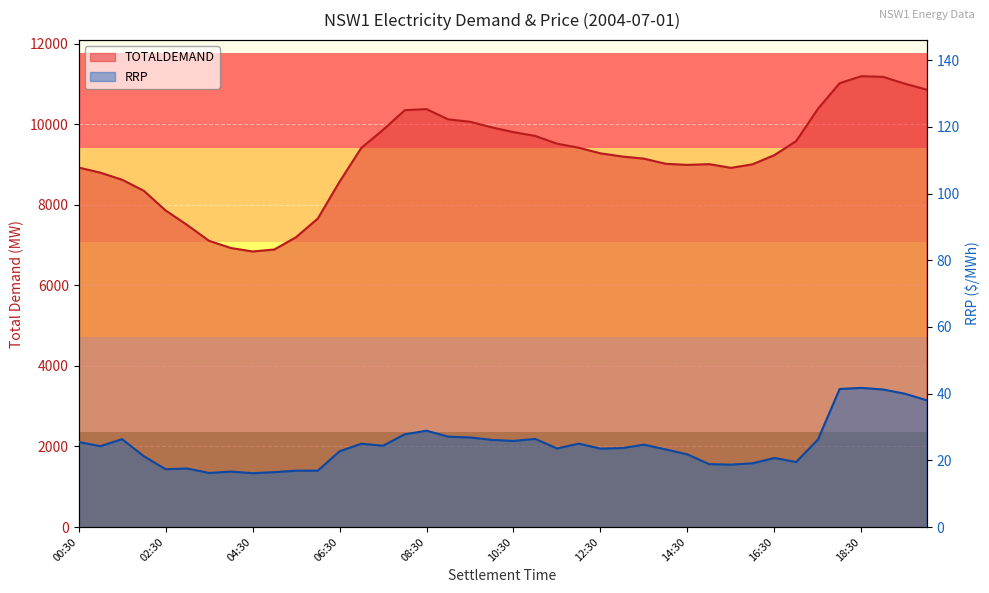

What are all the series names shown in the legend?

TOTALDEMAND, RRP